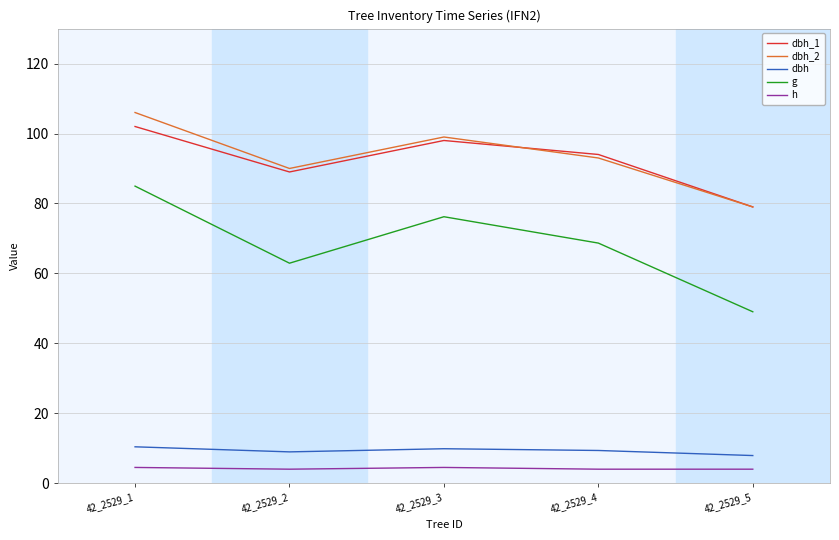

How many lines are shown in the chart?

5